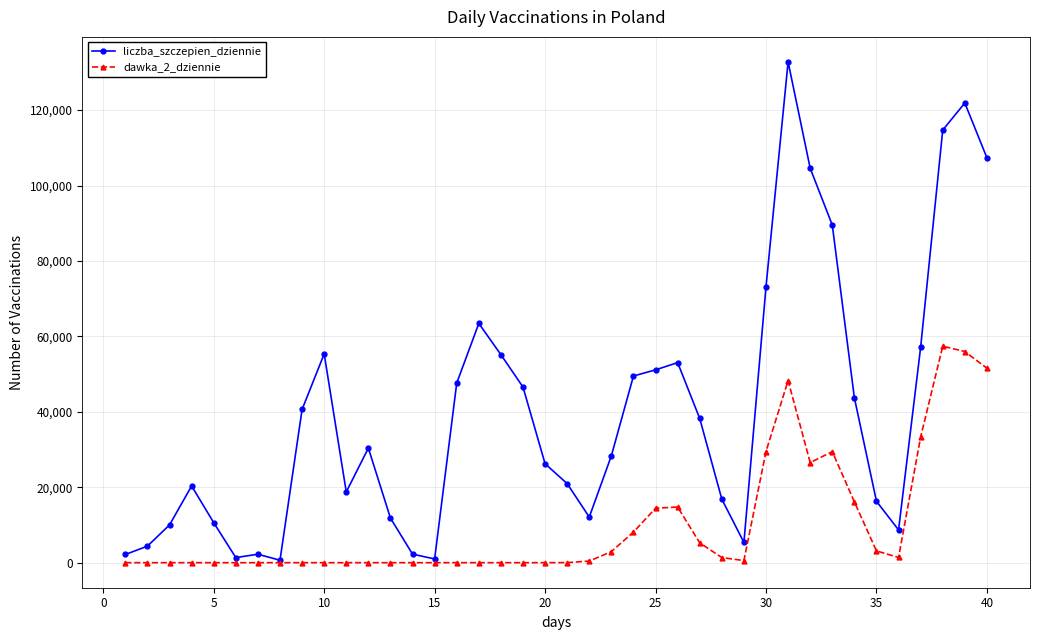

What is the difference between the maximum and minimum values in the dawka_2_dziennie series?

57397